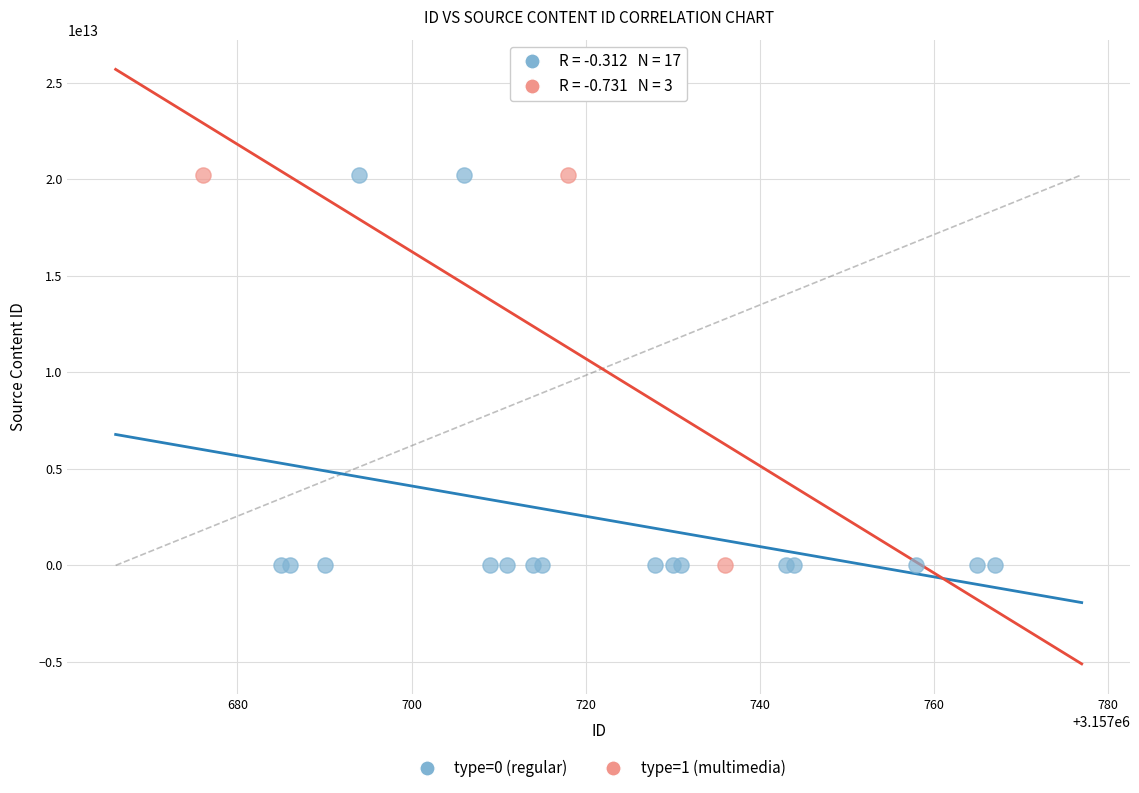

What are all the series names shown in the legend?

type=0 (regular), type=1 (multimedia)